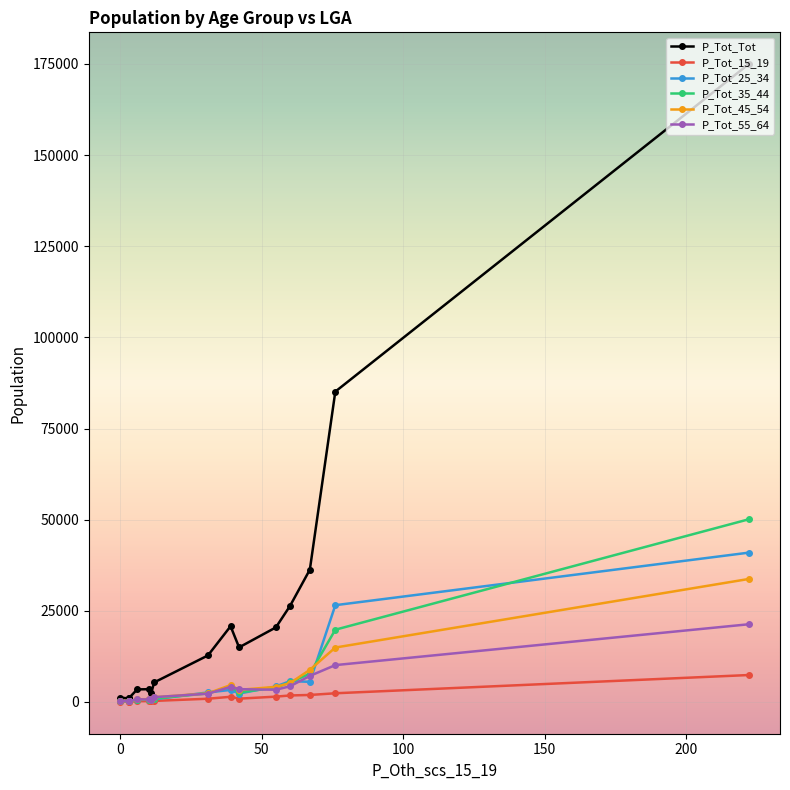

How many series are shown in this chart?

6